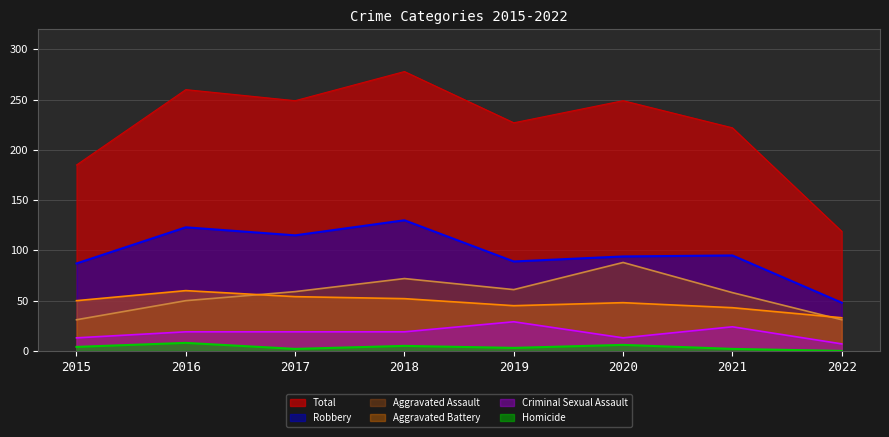

What is the sum of all Robbery values?

781